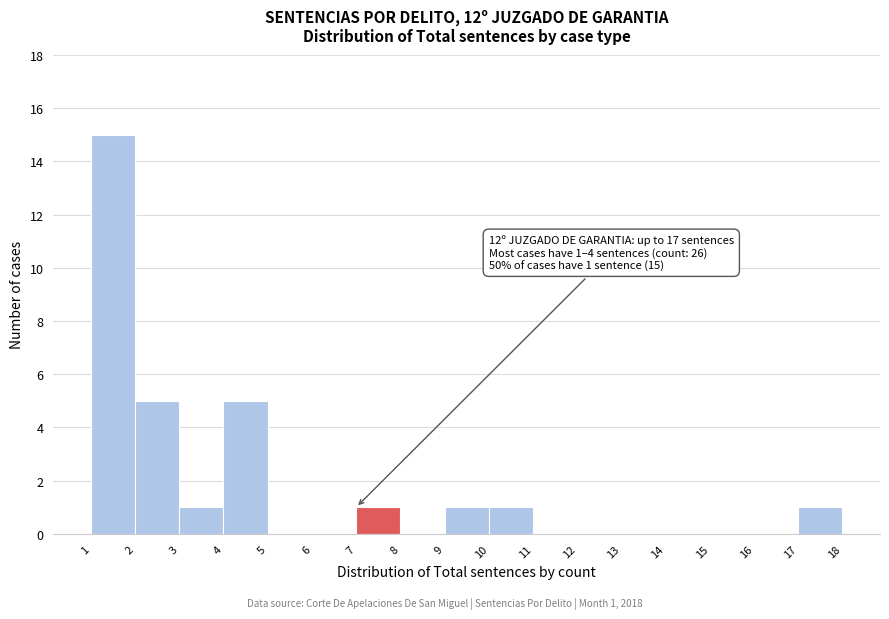

Over which range of the x-axis is the bar tallest?

1 to 2